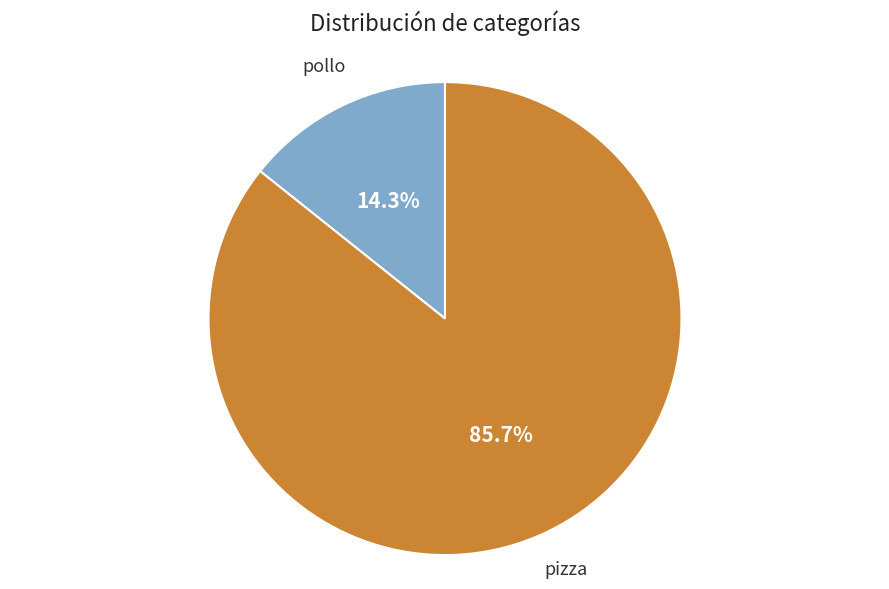

Between pizza and pollo, which is larger?

pizza